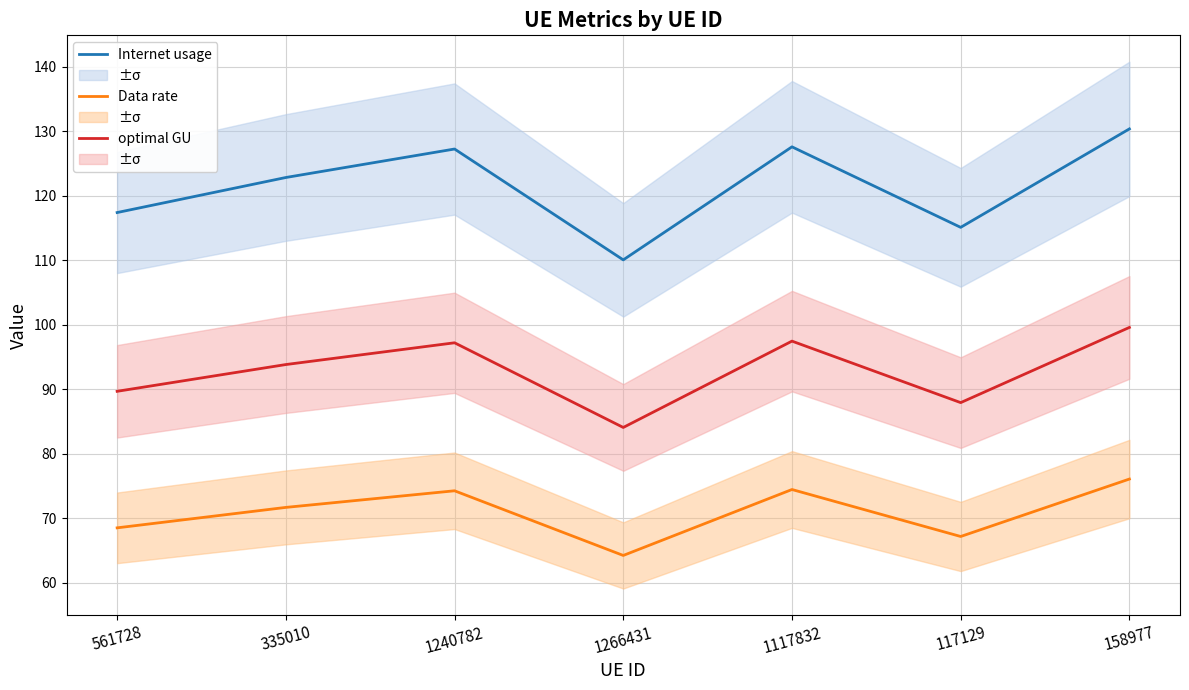

At which category is the sum across all series the highest?

158977